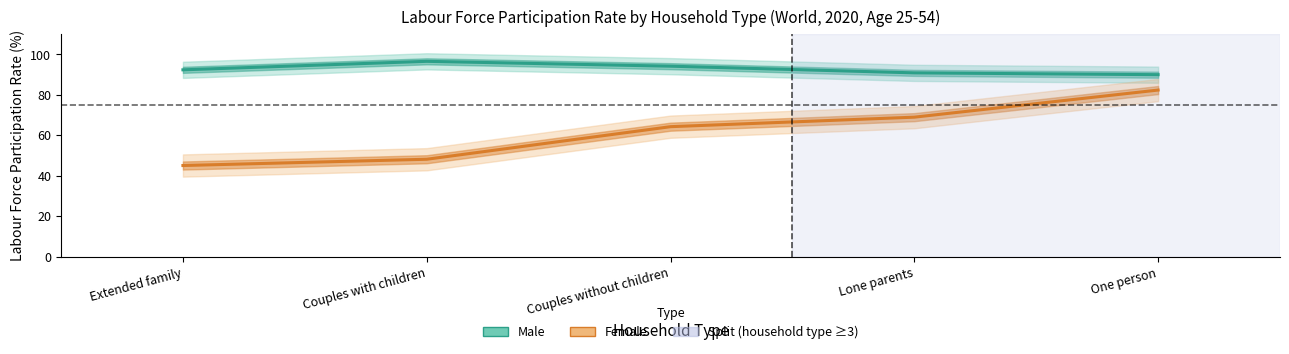

What value does the Female series have at Lone parents?

69.0